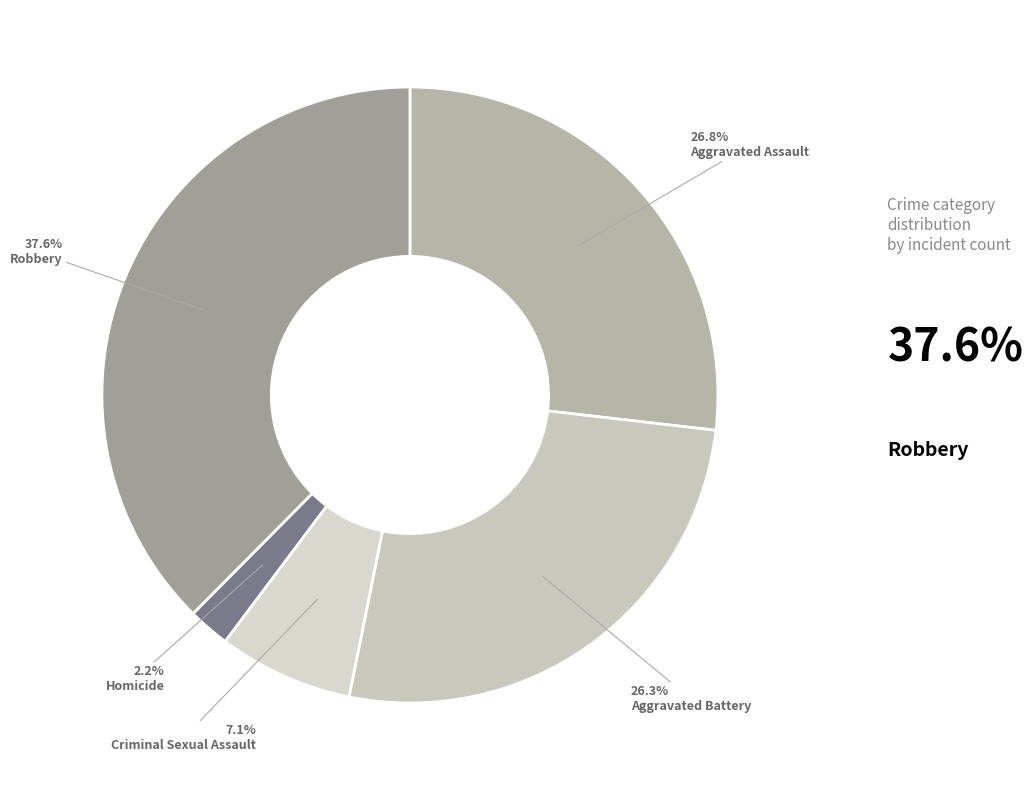

The Homicide slice represents 12% of the pie. True or false?

False